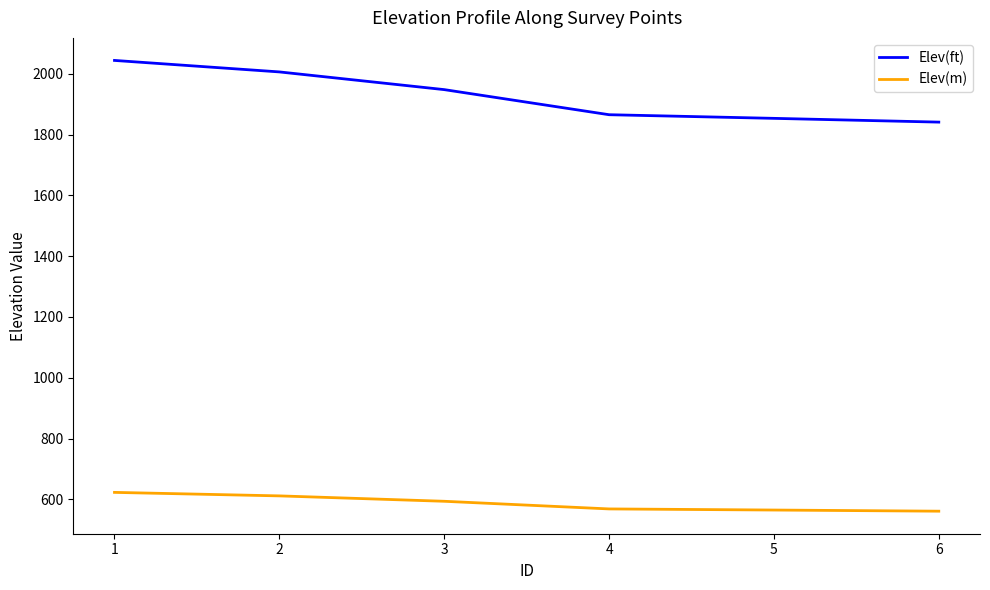

What is the minimum value for Elev(m)?

561.1